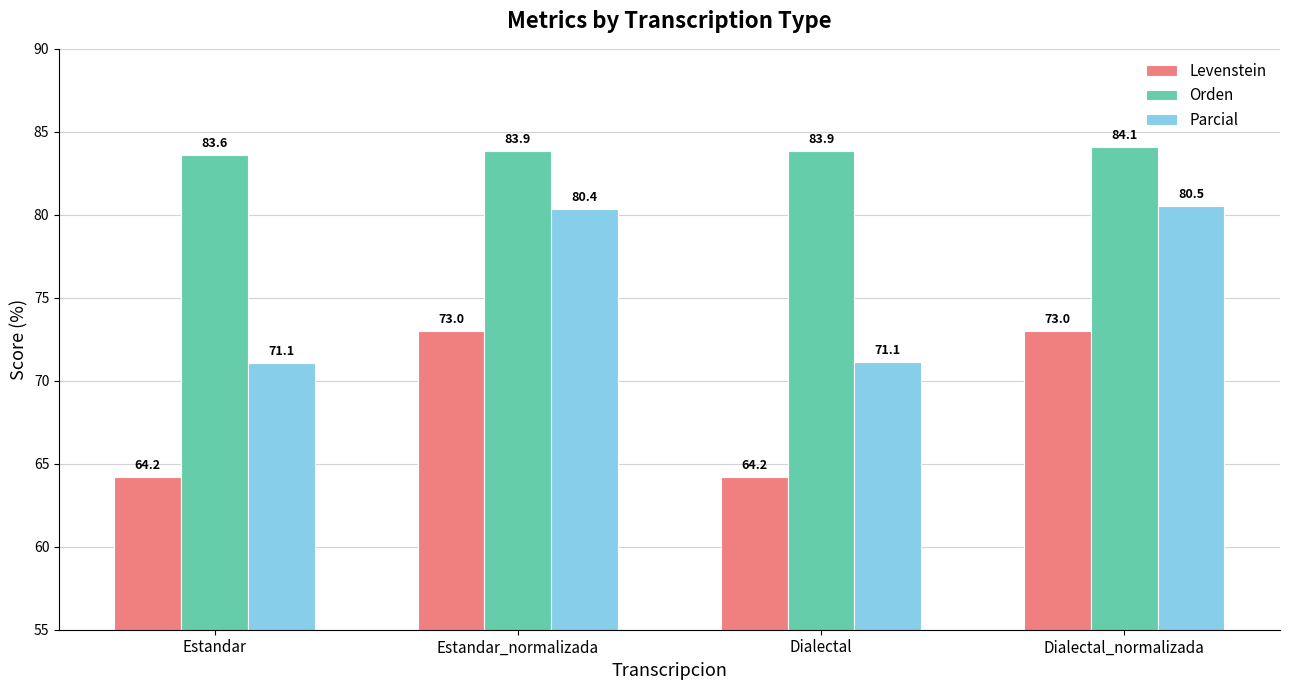

What is the smallest value displayed?

64.2